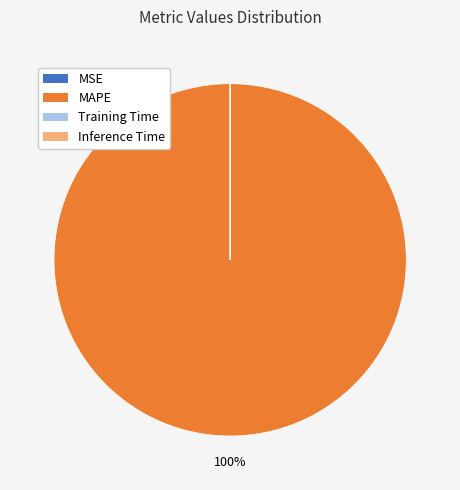

True or false: MAPE accounts for 95% of the total.

False